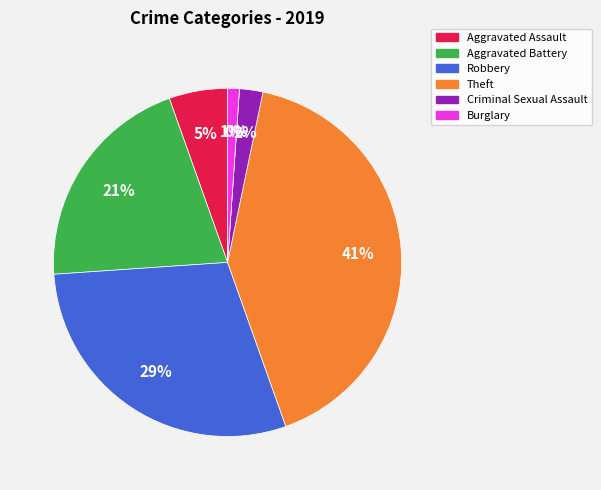

The Homicide slice represents 0% of the pie. True or false?

True